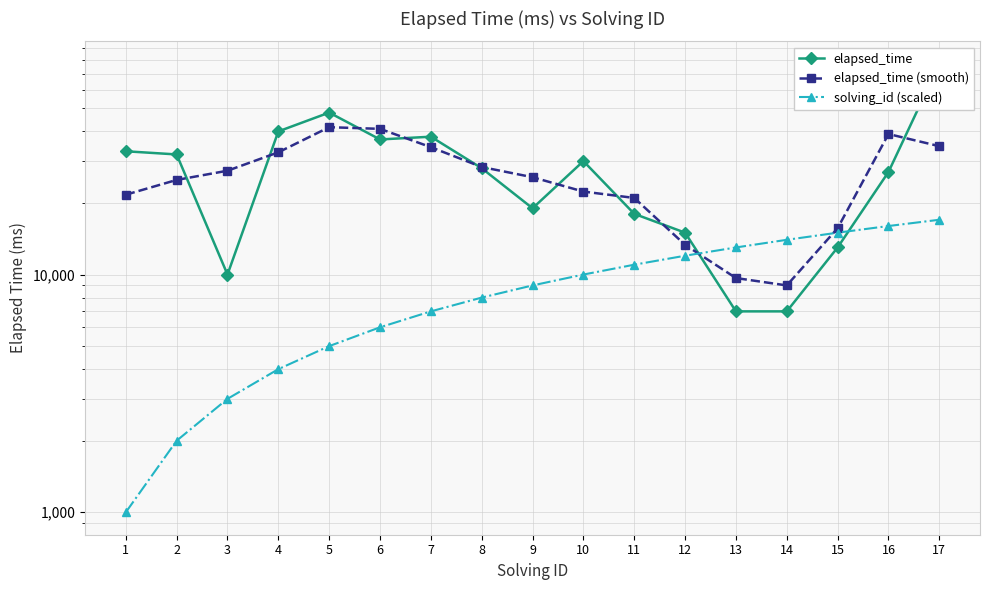

True or false: elapsed_time has a value of 33000.0 at 1.

True